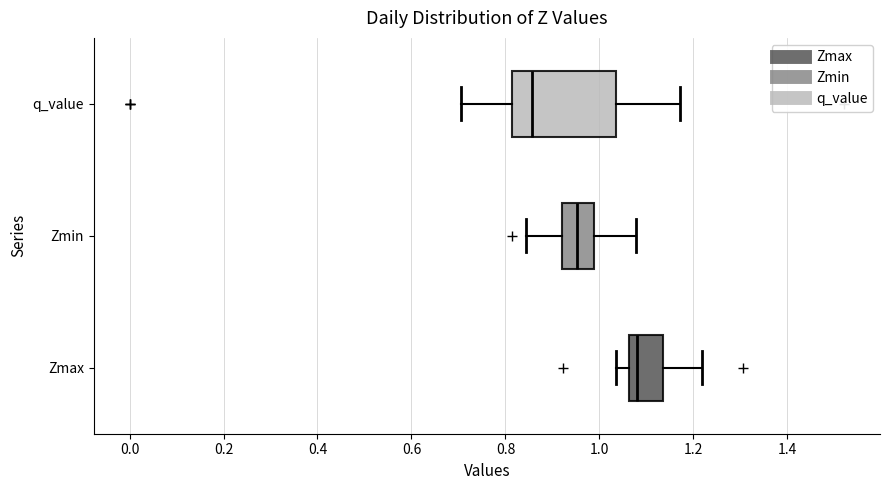

Reading bottom to top, read every box against the x-axis: the position of its median line, the range the box covers, and the ends of its whiskers. The values are not printed on the chart, so give them approximately, as read against the axis.

Zmax: median 1.08, box 1.06 to 1.14, whiskers 1.04 to 1.22
Zmin: median 0.96, box 0.92 to 0.98, whiskers 0.84 to 1.08
q_value: median 0.86, box 0.82 to 1.04, whiskers 0.70 to 1.18